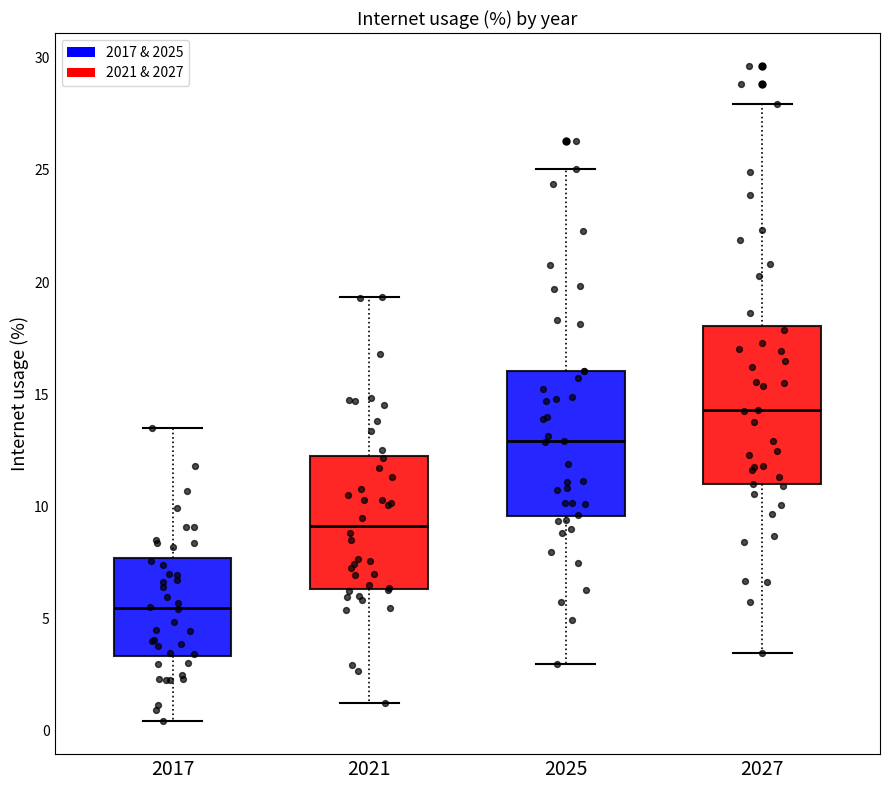

Comparing the boxes themselves (not the whiskers), which one is the tallest?

2027